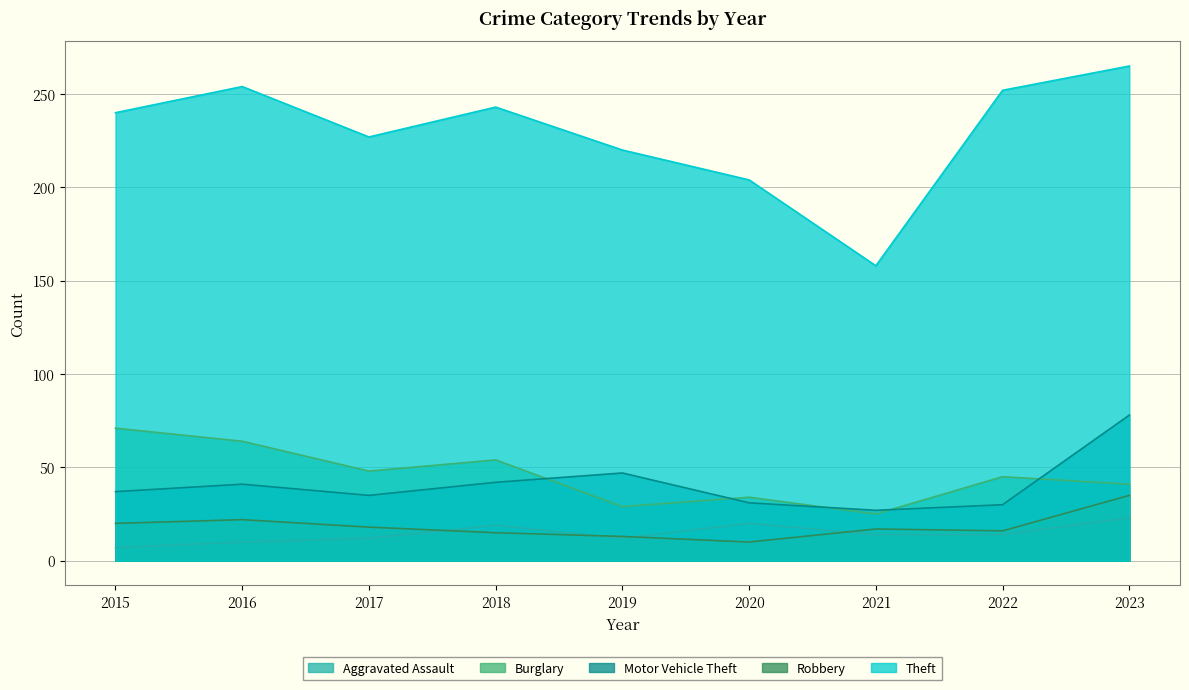

What is the value of the Robbery point at the 7th from the left?

17